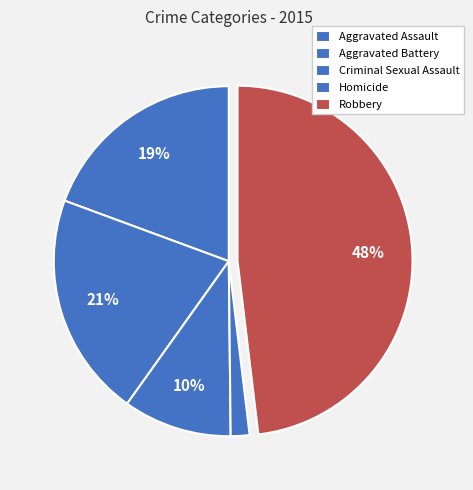

How many slices are in this pie chart?

5